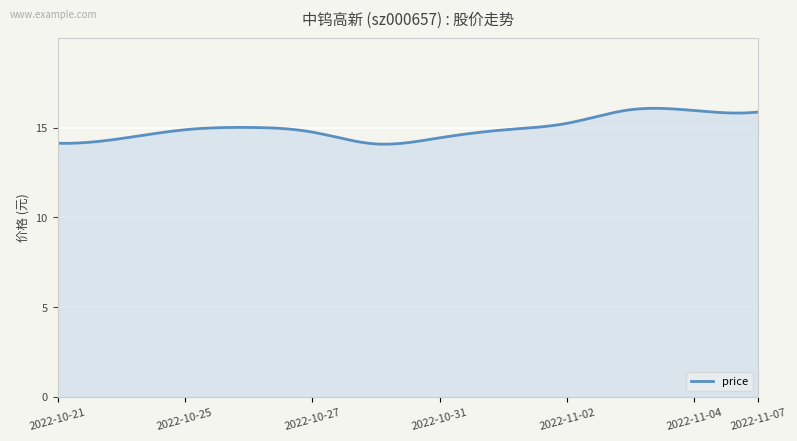

What is the maximum value shown in the chart?

16.1